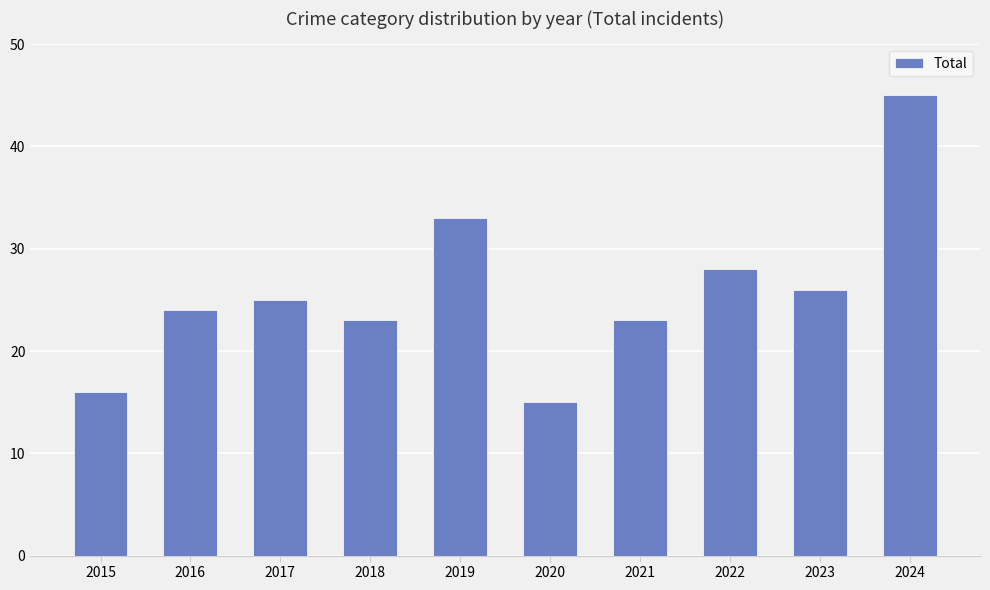

Read the value at 2017.

25